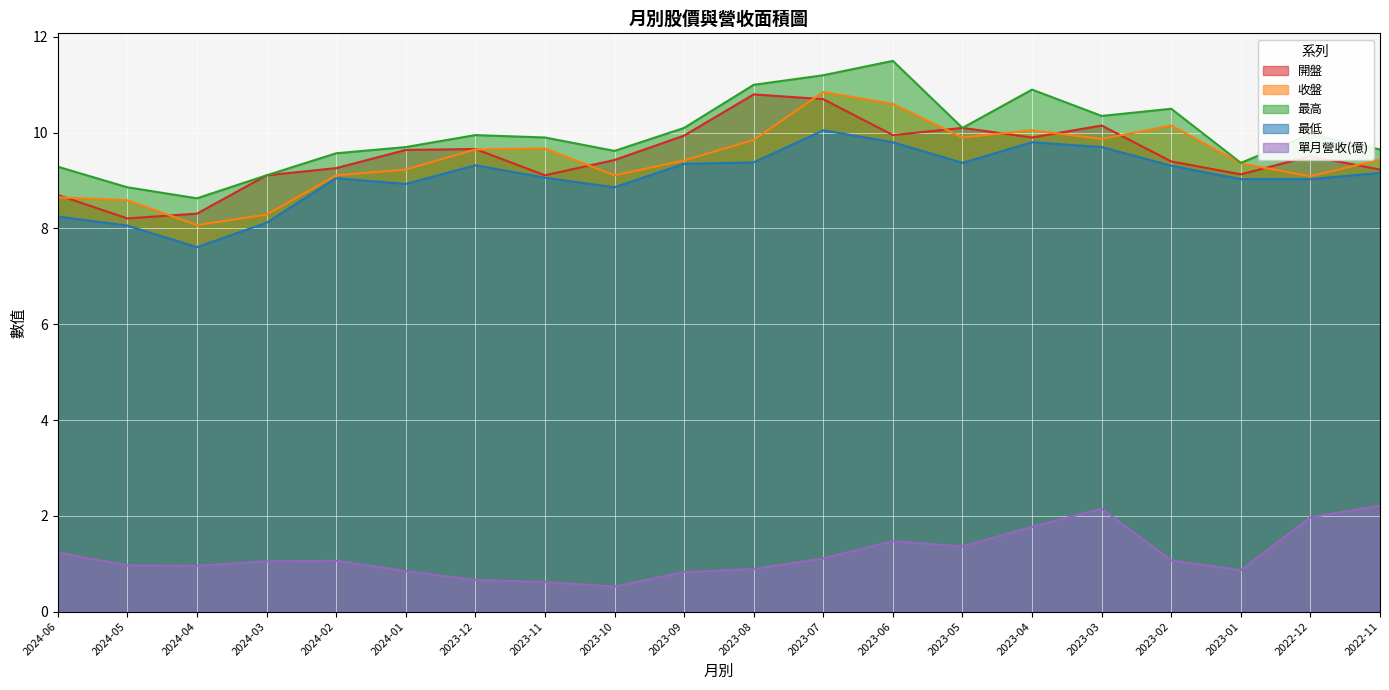

What are all the series names shown in the legend?

開盤, 收盤, 最高, 最低, 單月營收(億)